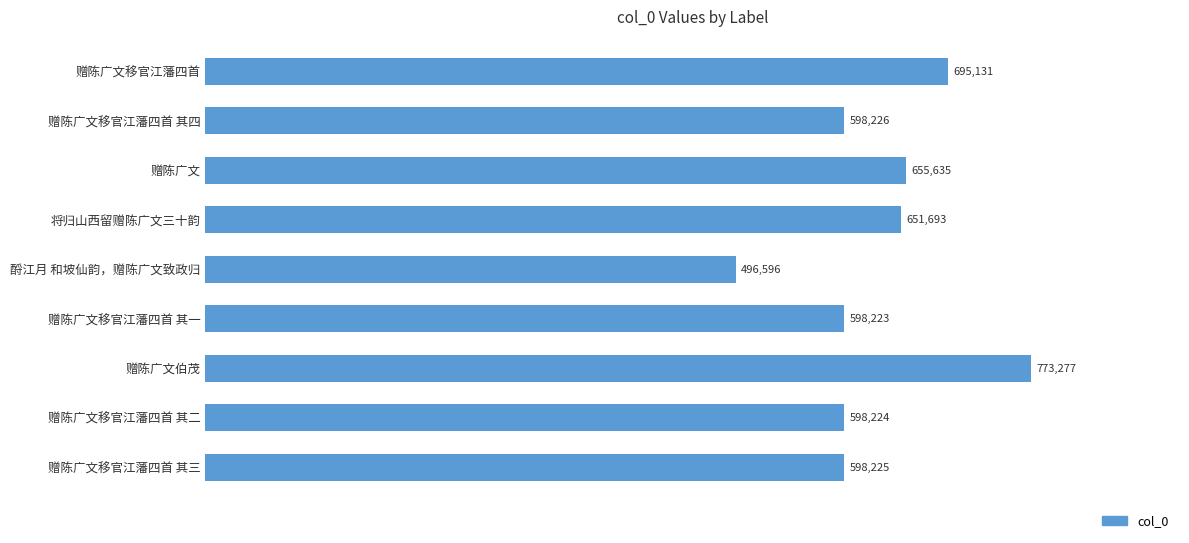

The value at 赠陈广文移官江藩四首 is 1183617. True or false?

False